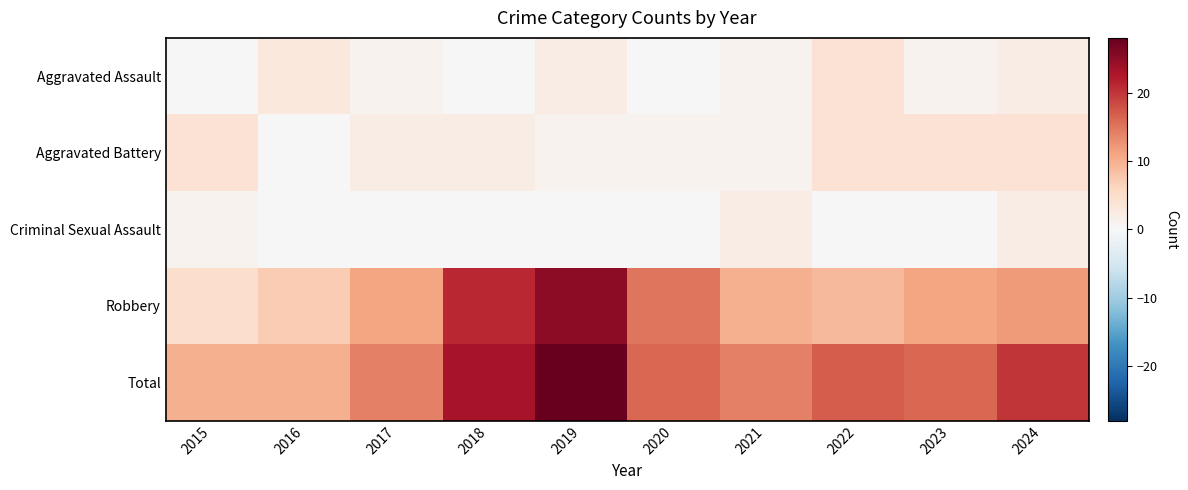

List the series in order of their peak value, highest first.

Total, Robbery, Aggravated Assault, Aggravated Battery, Criminal Sexual Assault